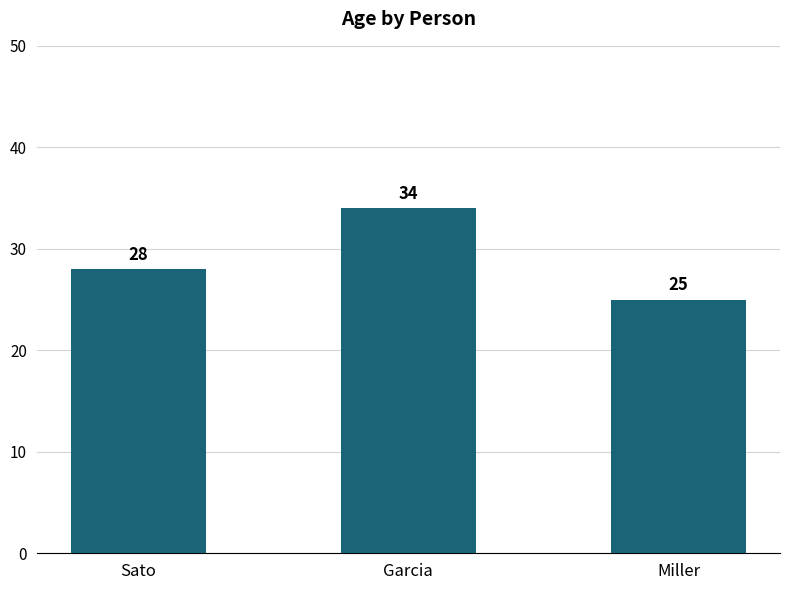

Count the number of data series in this chart.

1